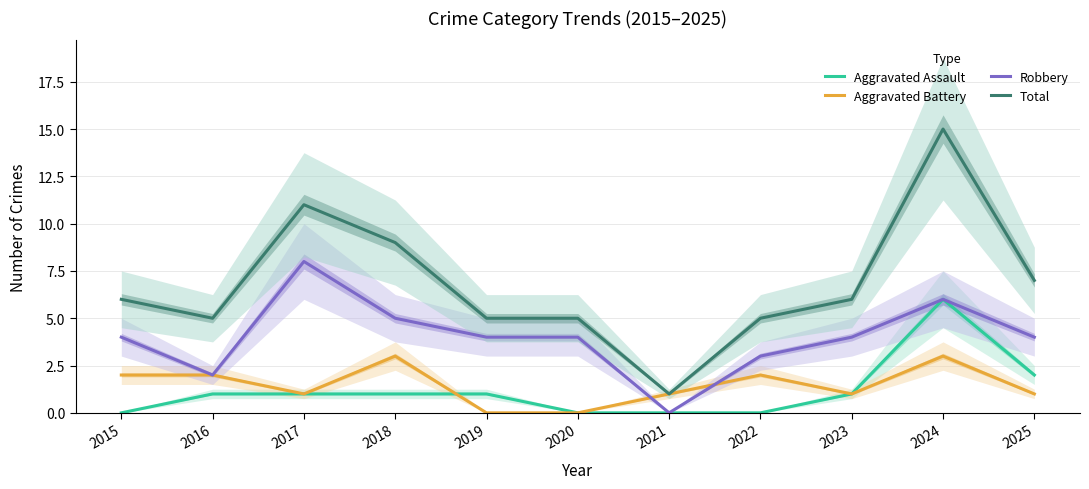

What is the sum of all Aggravated Battery values?

16